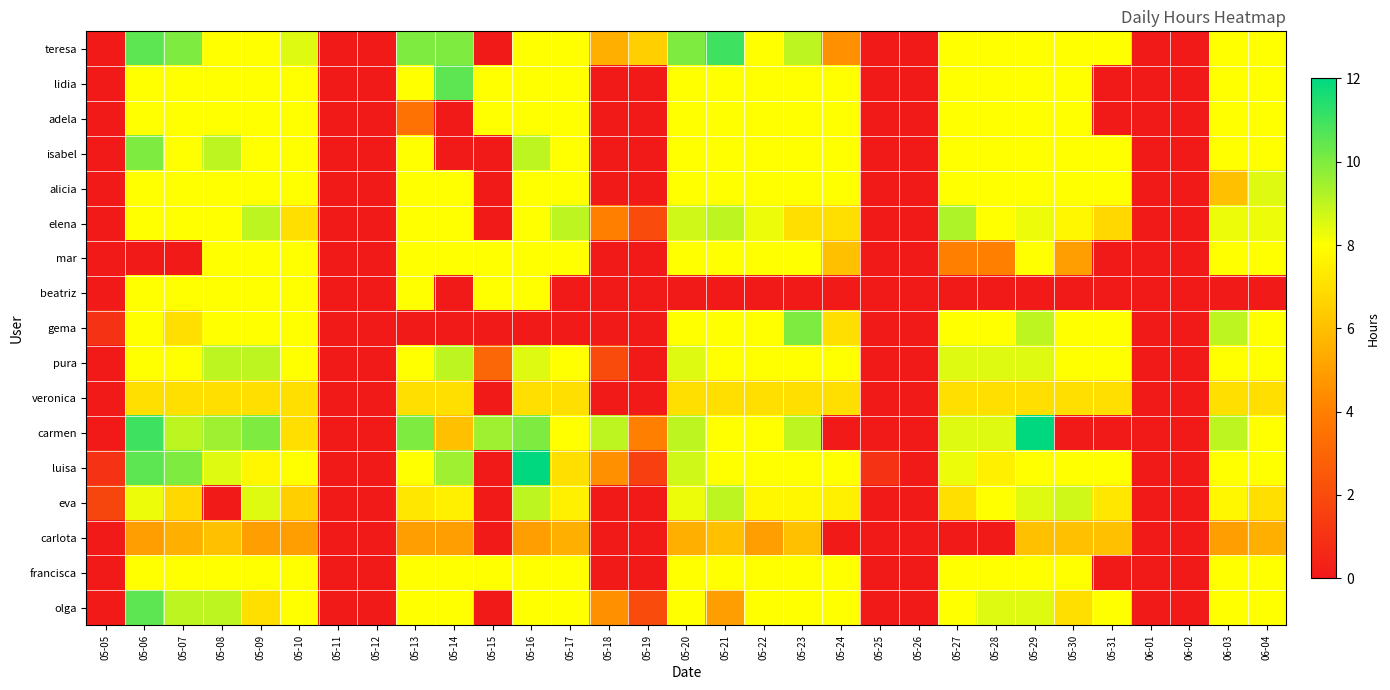

At which category does the chart reach its minimum across all series?

05-05